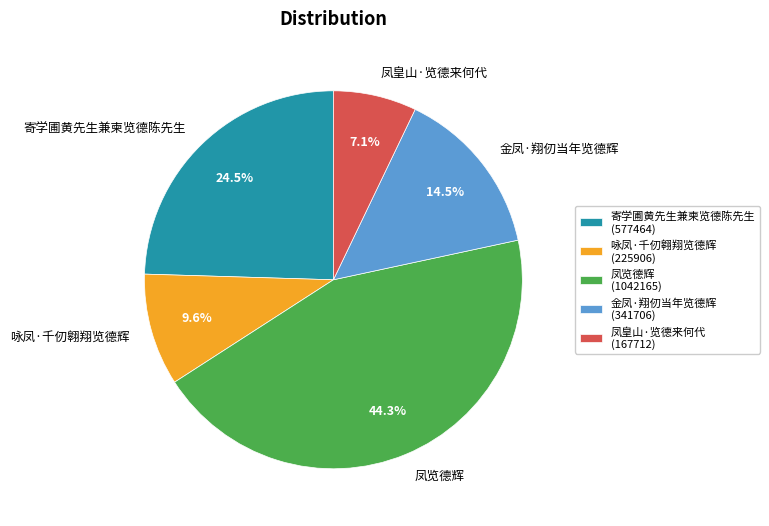

The 凤览德辉 slice represents 37% of the pie. True or false?

False